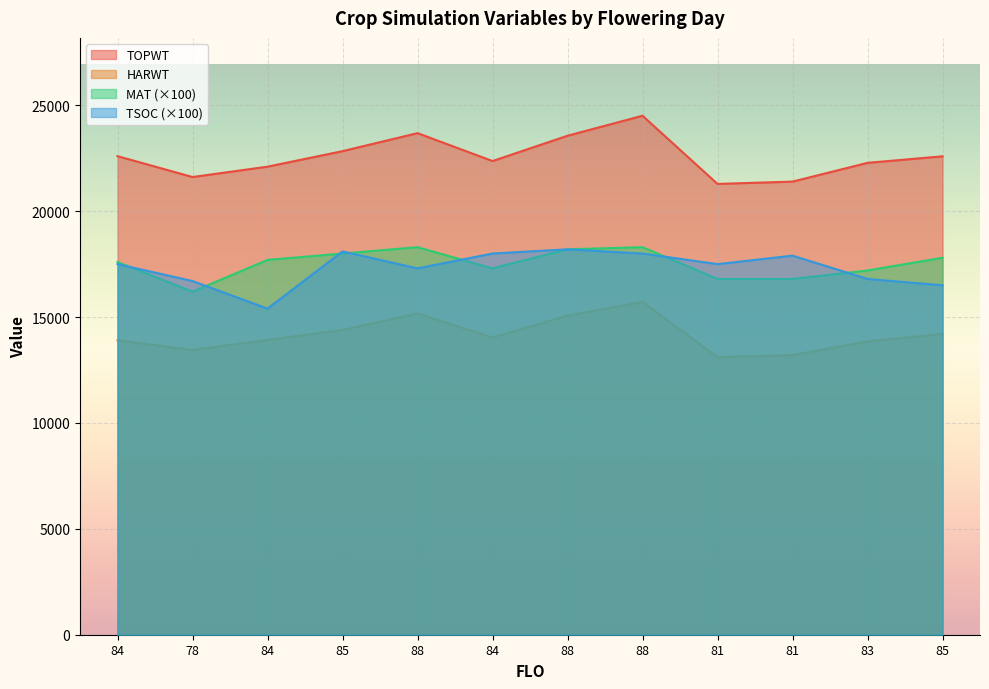

What is the label of the 2nd point from the left?

78